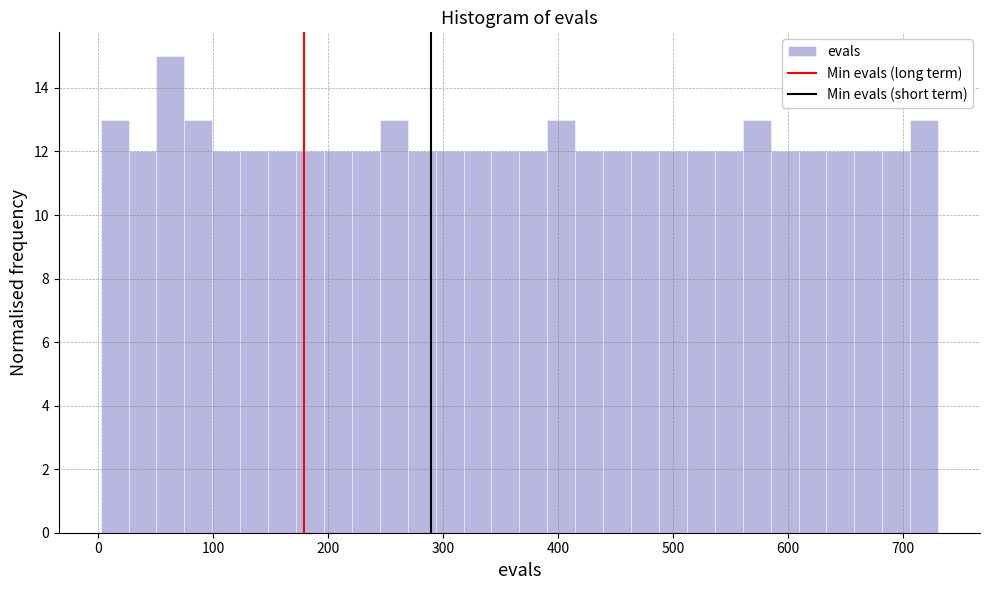

Read against the x-axis, roughly where is the centre of the tallest bar?

60